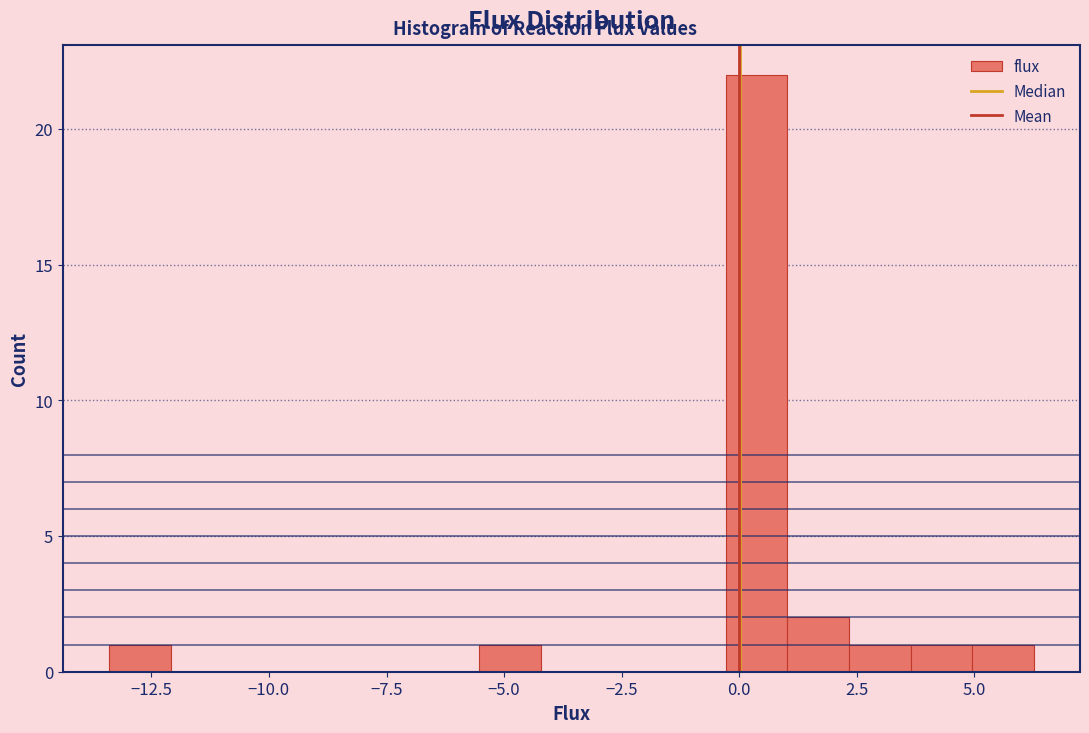

Around what value on the x-axis is the tallest bar? Give the approximate position of its centre, as read against the axis.

0.5